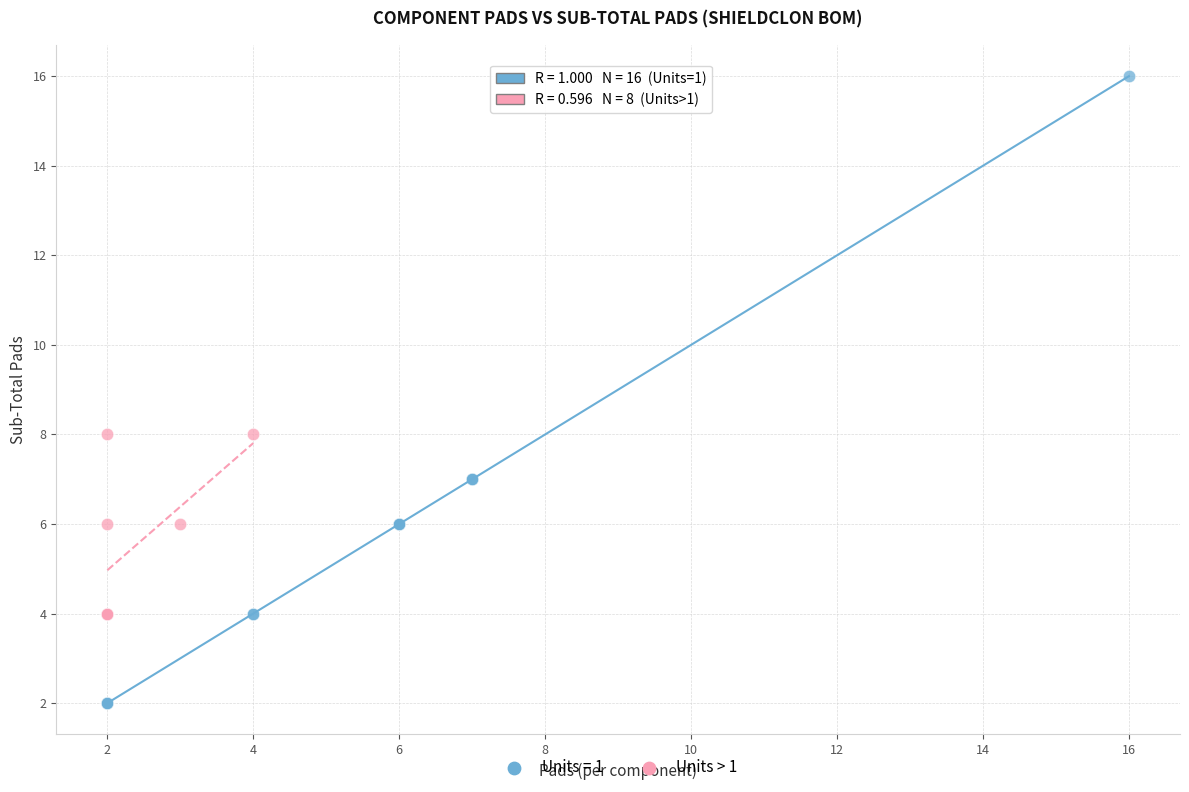

Which series contains the highest Y value?

Units = 1